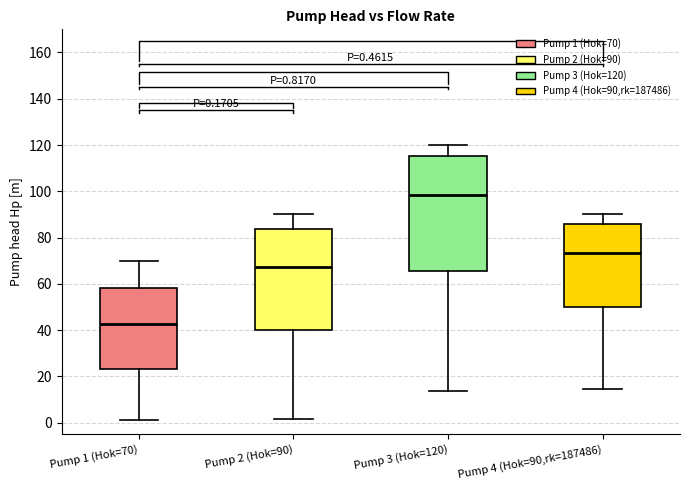

Comparing the boxes themselves (not the whiskers), which one is the tallest?

Pump 3 (Hok=120)